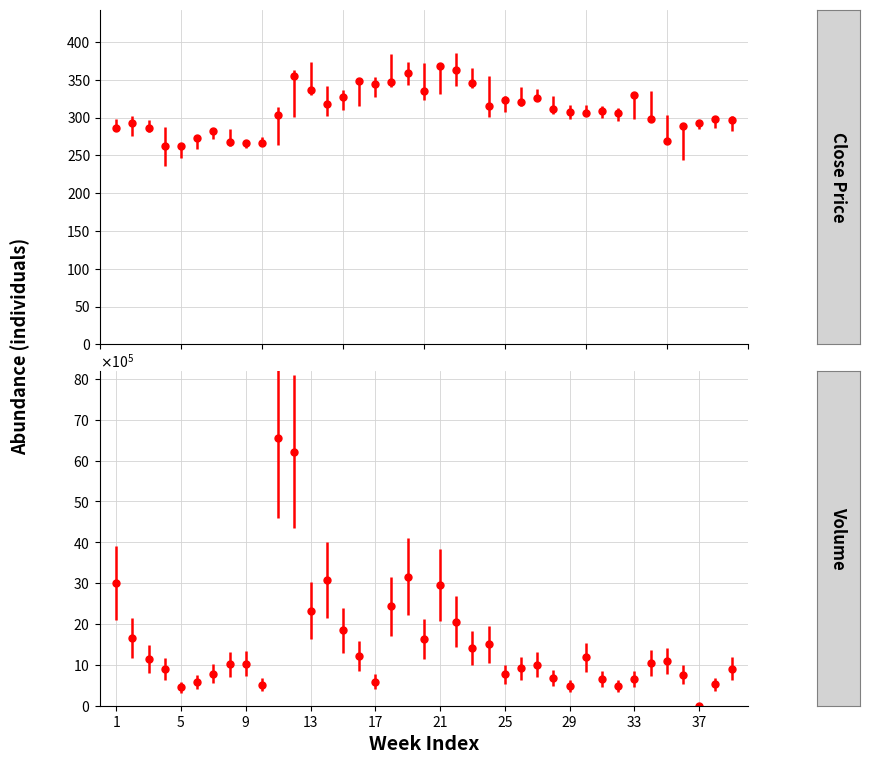

How many values in the Close series are below 307?

19